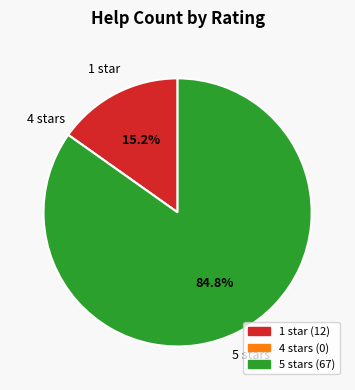

Is there a majority slice in this chart?

Yes